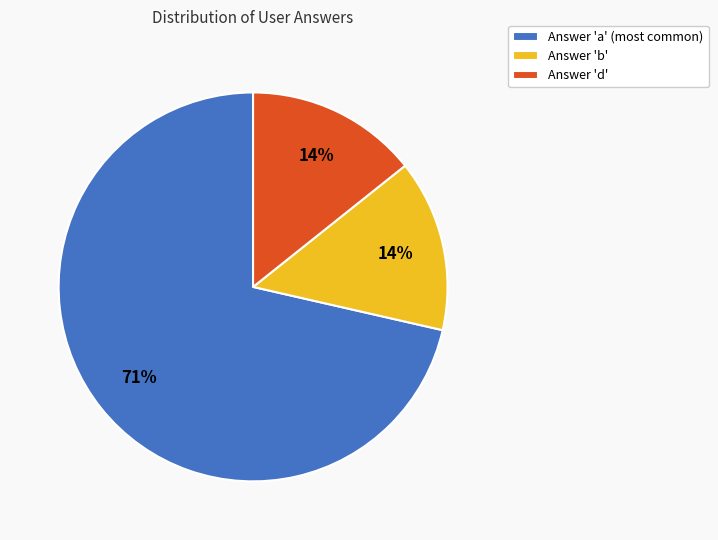

Count the number of slices in the pie.

3